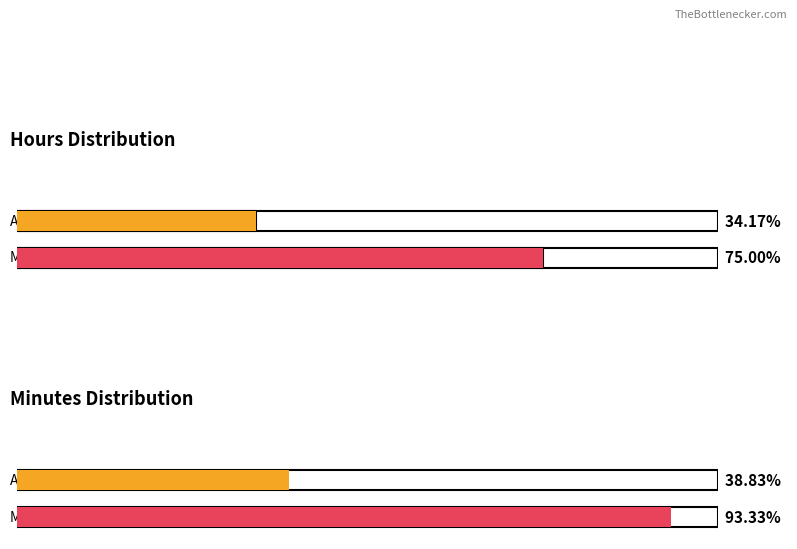

How many bars are there in each group?

2